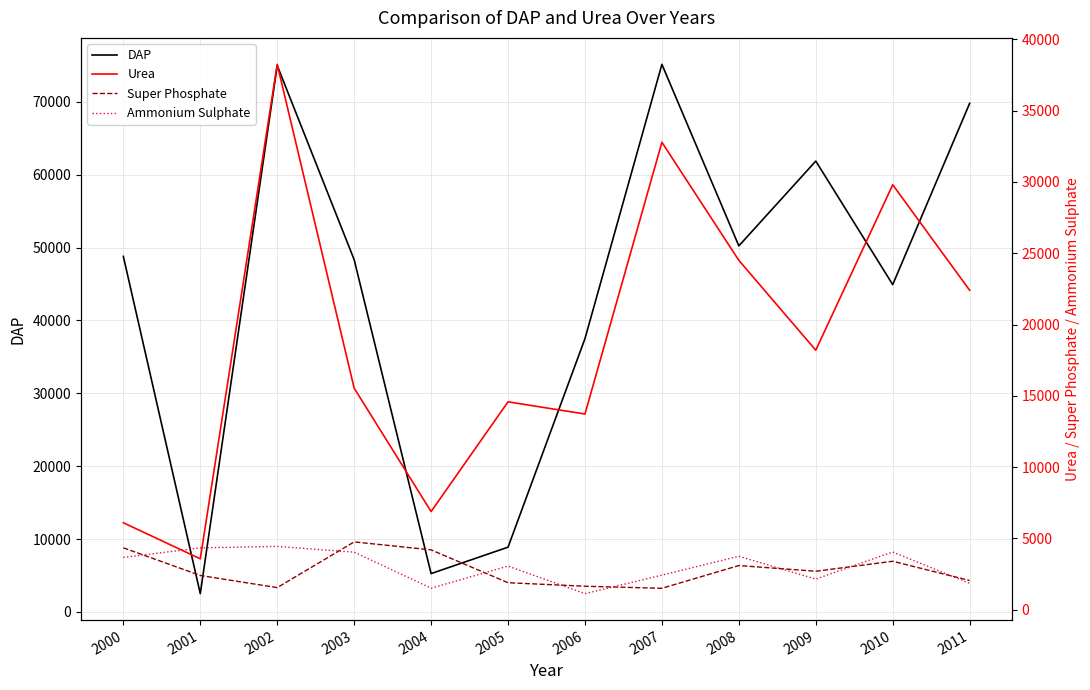

Reading left to right, extract all data points from this chart.

DAP: 2000=48791	2001=2513	2002=74988	2003=48342	2004=5263	2005=8889	2006=37509	2007=75148	2008=50235	2009=61874	2010=44920	2011=69800
Urea: 2000=6101	2001=3570	2002=38244	2003=15541	2004=6885	2005=14580	2006=13725	2007=32780	2008=24500	2009=18200	2010=29800	2011=22400
Super Phosphate: 2000=4343	2001=2403	2002=1552	2003=4758	2004=4199	2005=1895	2006=1649	2007=1504	2008=3100	2009=2700	2010=3400	2011=2050
Ammonium Sulphate: 2000=3666	2001=4340	2002=4441	2003=4039	2004=1513	2005=3062	2006=1130	2007=2427	2008=3750	2009=2150	2010=4050	2011=1850